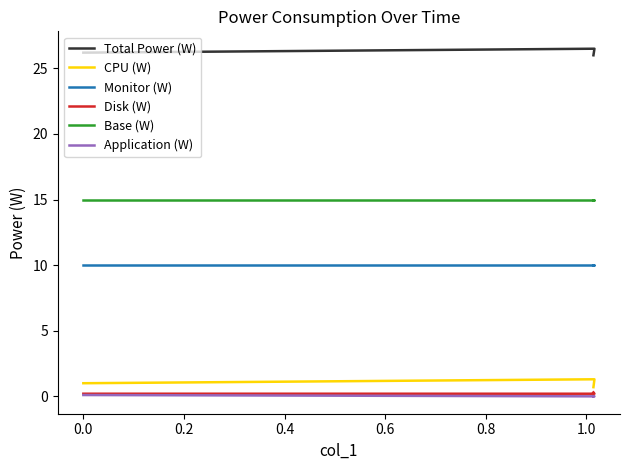

The CPU (W) series shows 0.6 at 0.0. True or false?

False